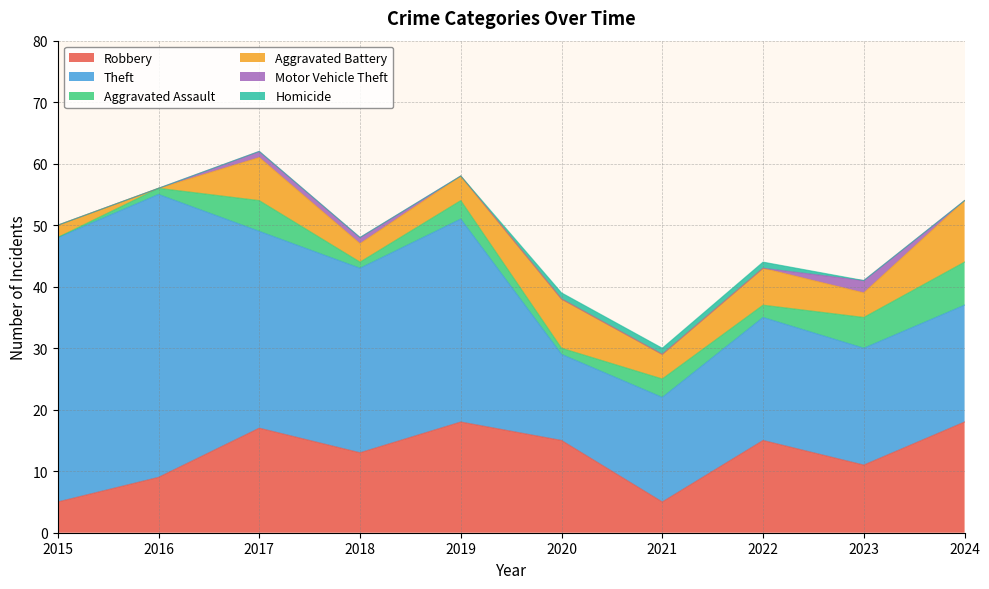

The Homicide series shows 0 at 2018. True or false?

True